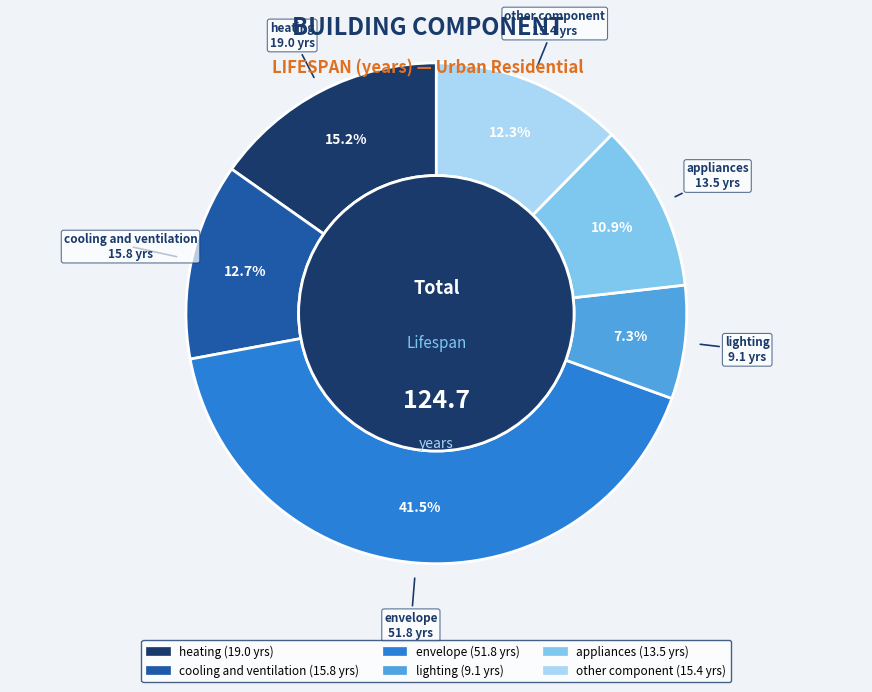

Is heating the majority of the pie?

No